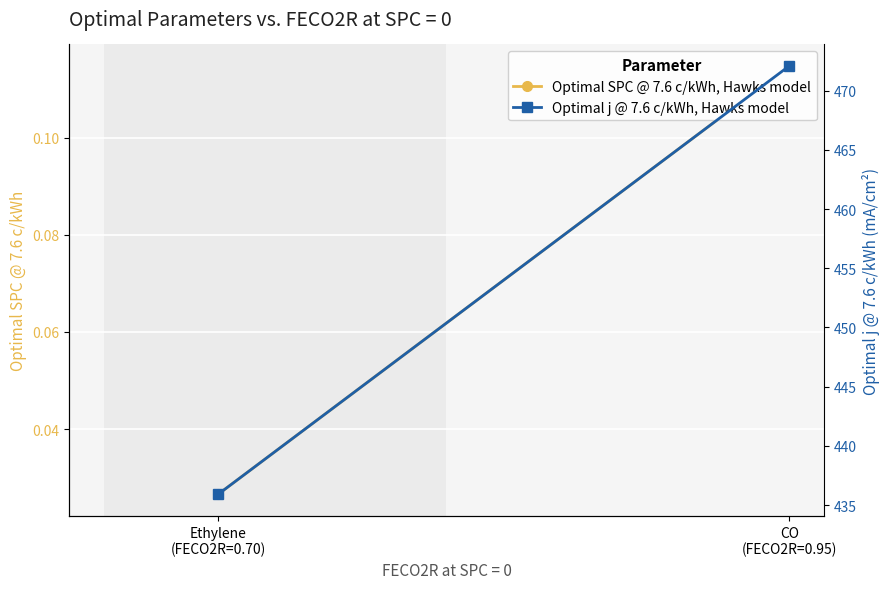

At CO
(FECO2R=0.95), list the series in order from largest to smallest.

Optimal j @ 7.6 c/kWh, Hawks model, Optimal SPC @ 7.6 c/kWh, Hawks model